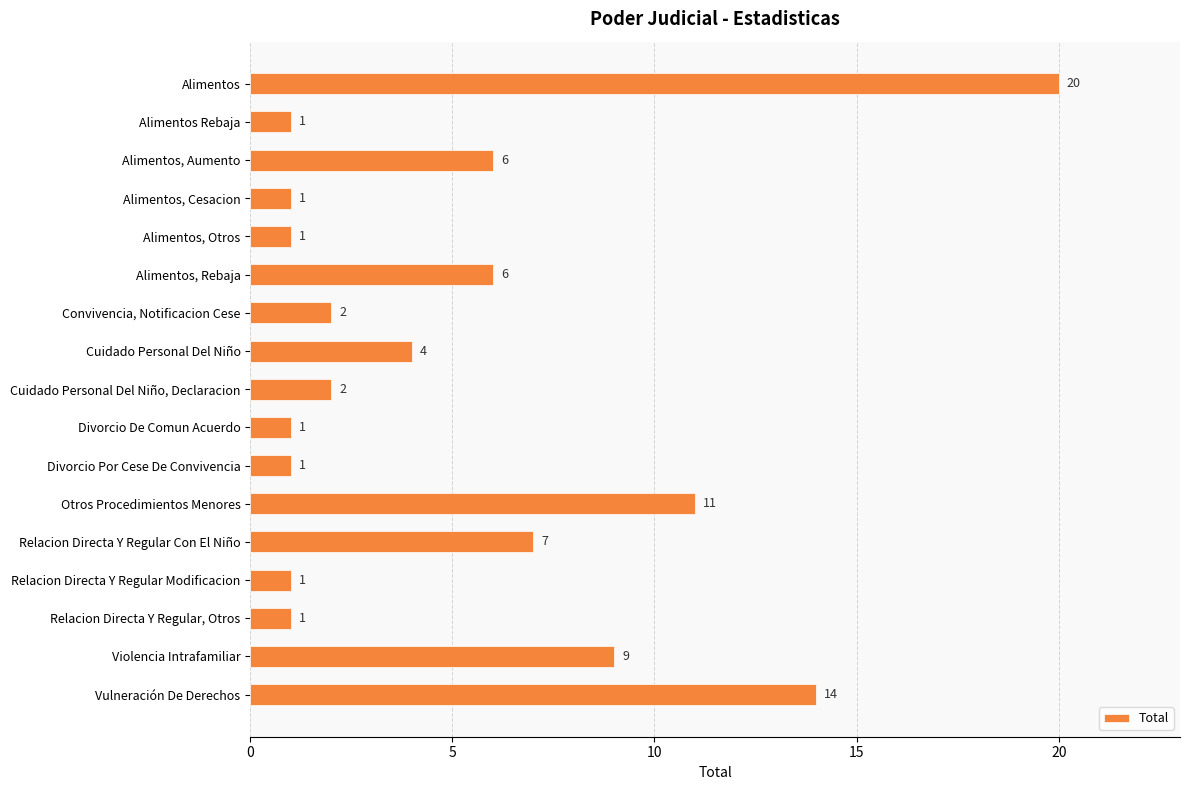

Which has a higher value, Relacion Directa Y Regular Con El Niño or Vulneración De Derechos?

Vulneración De Derechos